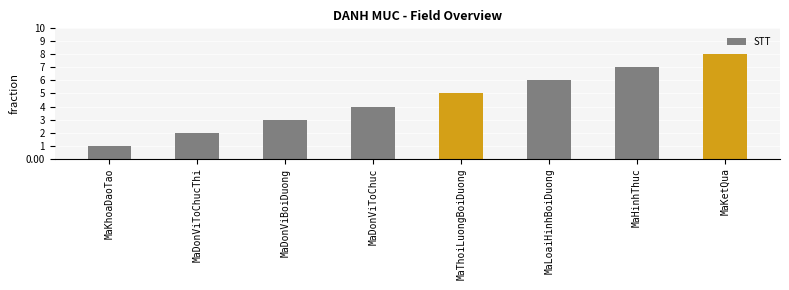

Does the chart contain any negative values?

No